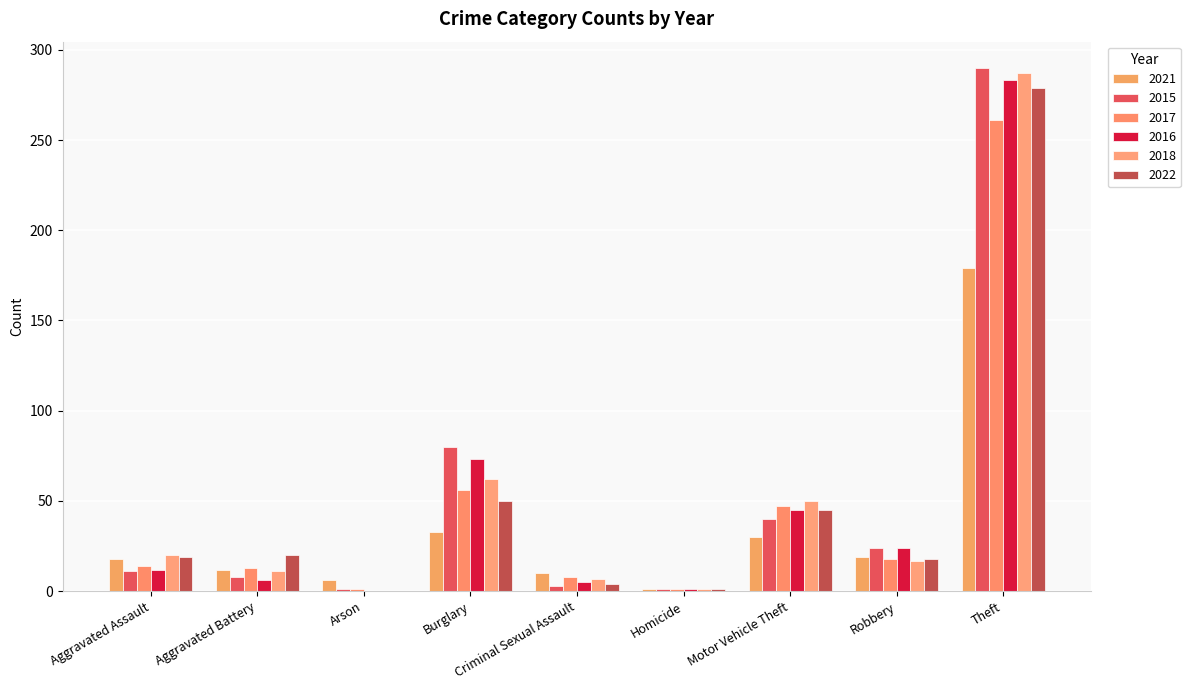

At which category is the sum across all series the highest?

Theft